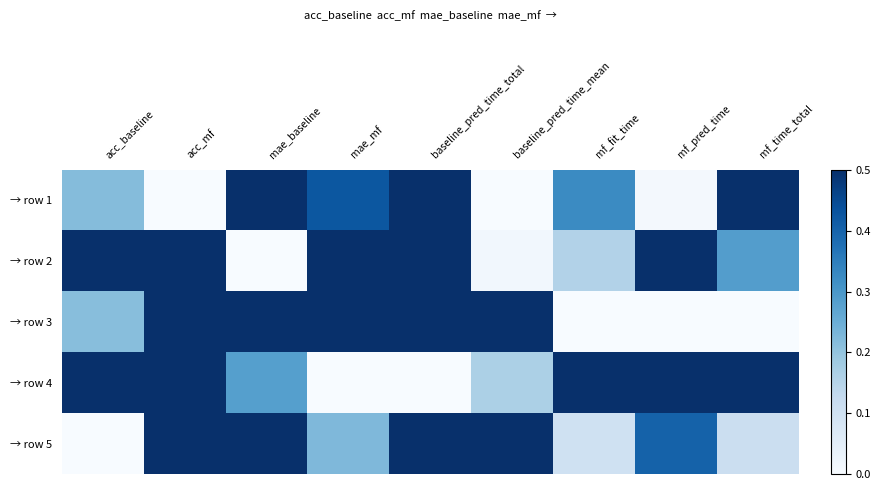

Reading left to right, what are all the values shown in this chart?

→ row 1: acc_baseline=0.2	acc_mf=0.0	mae_baseline=0.7	mae_mf=0.4	baseline_pred_time_total=0.5	baseline_pred_time_mean=0.0	mf_fit_time=0.3	mf_pred_time=0.0	mf_time_total=0.6
→ row 2: acc_baseline=1.0	acc_mf=0.8	mae_baseline=0.0	mae_mf=0.6	baseline_pred_time_total=0.7	baseline_pred_time_mean=0.0	mf_fit_time=0.2	mf_pred_time=0.8	mf_time_total=0.3
→ row 3: acc_baseline=0.2	acc_mf=0.7	mae_baseline=1.0	mae_mf=1.0	baseline_pred_time_total=0.6	baseline_pred_time_mean=0.7	mf_fit_time=0.0	mf_pred_time=0.0	mf_time_total=0.0
→ row 4: acc_baseline=0.9	acc_mf=0.6	mae_baseline=0.3	mae_mf=0.0	baseline_pred_time_total=0.0	baseline_pred_time_mean=0.2	mf_fit_time=1.0	mf_pred_time=1.0	mf_time_total=1.0
→ row 5: acc_baseline=0.0	acc_mf=1.0	mae_baseline=0.8	mae_mf=0.2	baseline_pred_time_total=1.0	baseline_pred_time_mean=1.0	mf_fit_time=0.1	mf_pred_time=0.4	mf_time_total=0.1